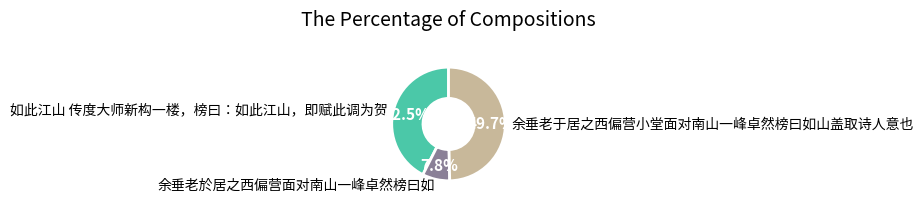

What percentage is the 余垂老於居之西偏营面对南山一峰卓然榜曰如 slice, to the nearest percent?

8%